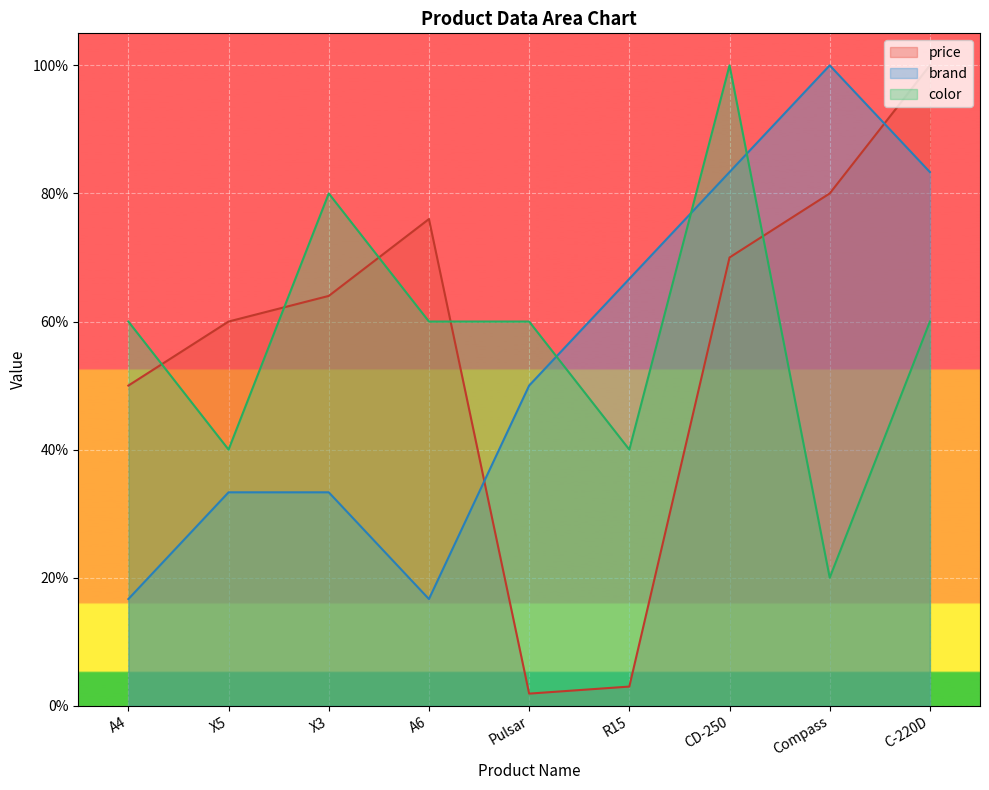

Reading left to right, what are all the values shown in this chart?

price: 0.5	0.6	0.6	0.8	0.0	0.0	0.7	0.8	1.0
brand: 0.2	0.3	0.3	0.2	0.5	0.7	0.8	1.0	0.8
color: 0.6	0.4	0.8	0.6	0.6	0.4	1.0	0.2	0.6